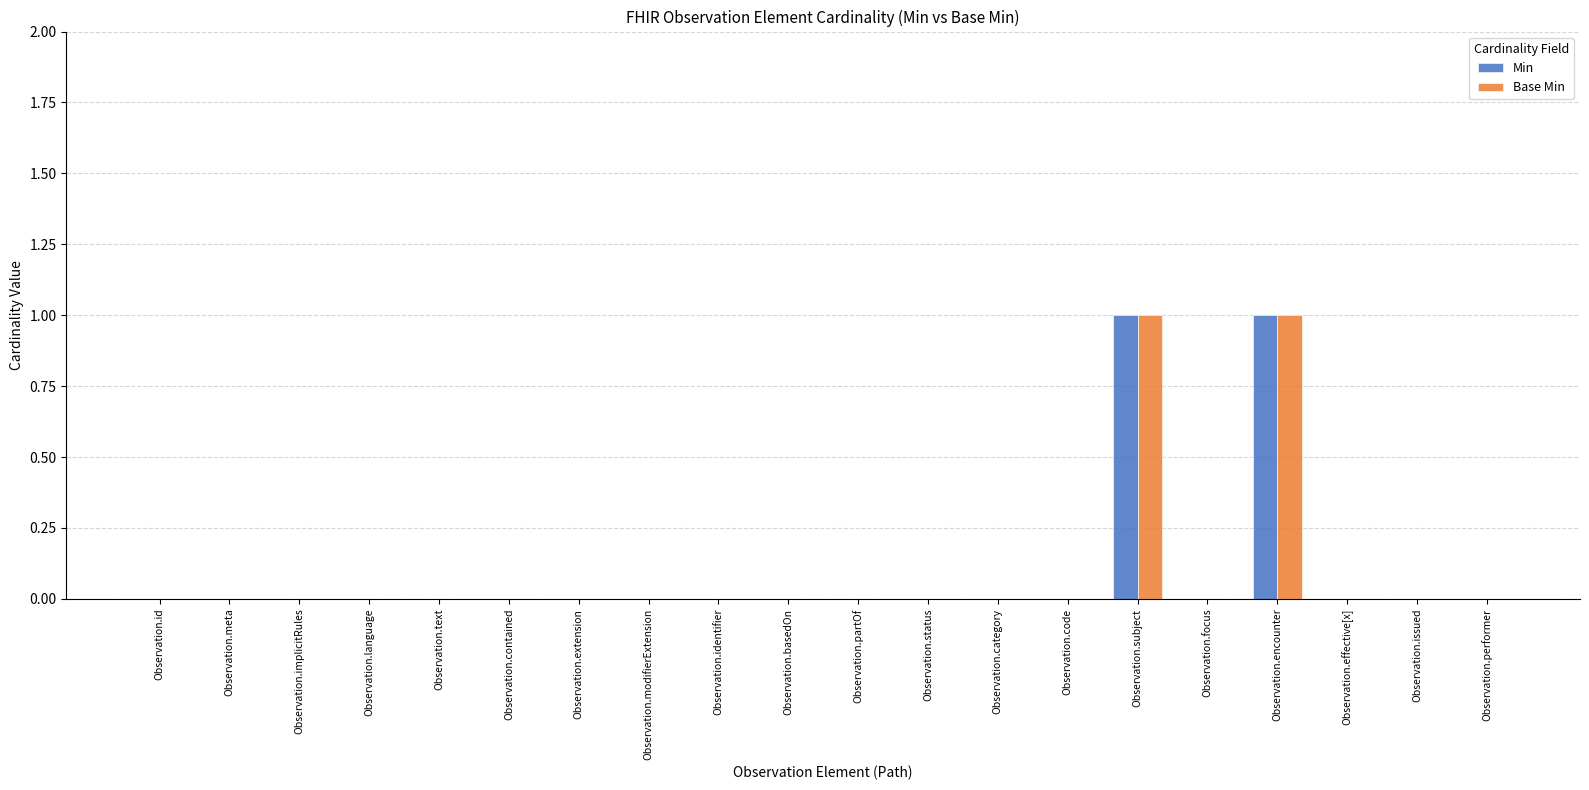

The Base Min series shows 0 at Observation.code. True or false?

True